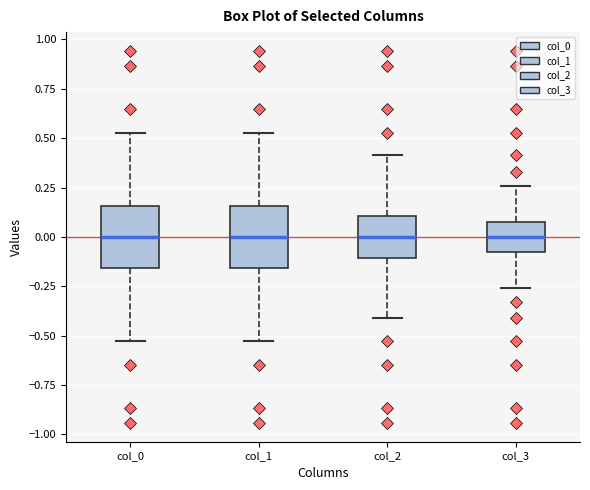

Reading left to right, read every box against the y-axis: the position of its median line, the range the box covers, and the ends of its whiskers. The values are not printed on the chart, so give them approximately, as read against the axis.

col_0: median 0.00, box -0.15 to 0.15, whiskers -0.55 to 0.55
col_1: median 0.00, box -0.15 to 0.15, whiskers -0.55 to 0.55
col_2: median 0.00, box -0.10 to 0.10, whiskers -0.40 to 0.40
col_3: median 0.00, box -0.10 to 0.10, whiskers -0.25 to 0.25